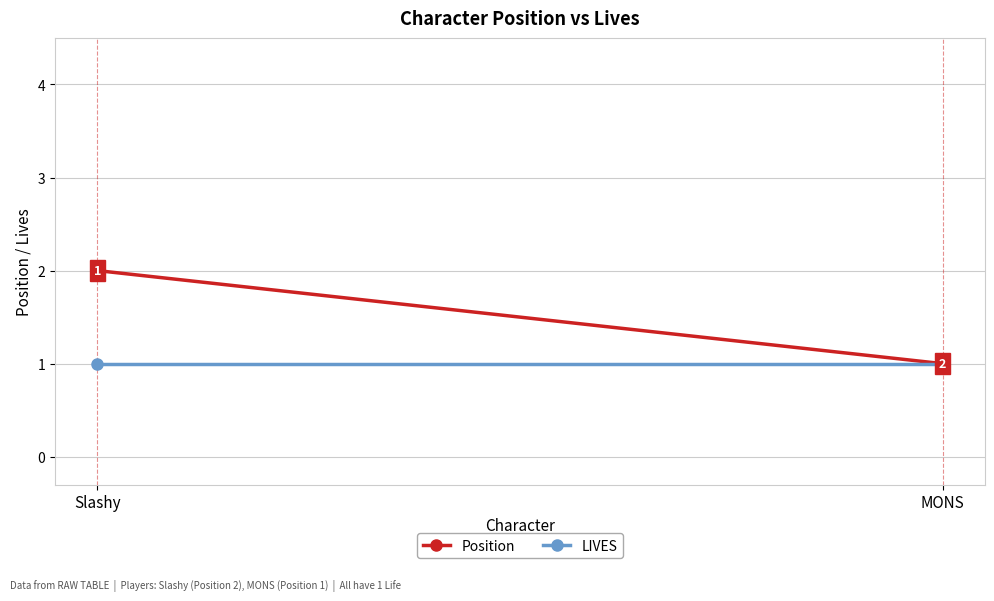

At which label does Position reach its peak?

Slashy